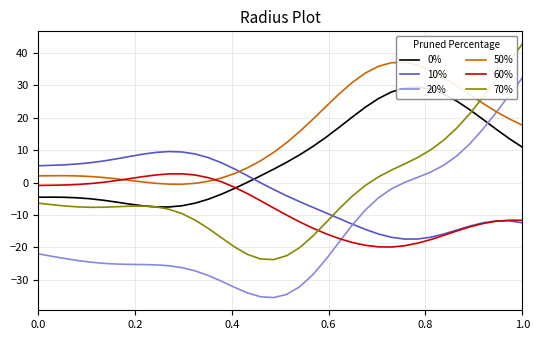

Reading left to right, list all the values displayed in this chart.

0%: -4.5	-4.5	-4.5	-4.7	-5.0	-5.5	-6.0	-6.6	-7.2	-7.5	-7.5	-7.1	-6.3	-5.1	-3.6	-1.8	0.1	2.1	4.2	6.3	8.6	11.2	14.0	17.1	20.2	23.3	25.9	28.0	29.2	29.5	28.8	27.3	25.1	22.5	19.5	16.5	13.6	10.9
10%: 5.2	5.3	5.5	5.8	6.2	6.7	7.4	8.1	8.8	9.3	9.6	9.5	8.8	7.7	6.1	4.2	2.1	-0.0	-2.1	-4.1	-5.9	-7.6	-9.4	-11.1	-12.8	-14.4	-15.8	-16.9	-17.4	-17.4	-16.8	-15.9	-14.6	-13.4	-12.4	-11.8	-11.8	-12.4
20%: -22.0	-22.7	-23.4	-24.0	-24.6	-24.9	-25.1	-25.2	-25.3	-25.4	-25.7	-26.3	-27.2	-28.7	-30.4	-32.3	-34.1	-35.2	-35.5	-34.5	-32.1	-28.4	-23.6	-18.4	-13.1	-8.5	-4.7	-1.9	0.1	1.6	3.3	5.4	8.3	12.0	16.6	21.7	27.0	32.3
50%: 2.1	2.1	2.1	2.1	1.9	1.6	1.2	0.7	0.2	-0.2	-0.5	-0.5	-0.2	0.4	1.4	2.8	4.6	6.7	9.3	12.4	15.8	19.6	23.5	27.4	30.9	33.8	35.9	37.0	37.1	36.3	34.7	32.4	29.9	27.1	24.4	21.9	19.7	17.7
60%: -0.9	-0.8	-0.7	-0.6	-0.3	0.1	0.6	1.2	1.8	2.4	2.7	2.7	2.3	1.5	0.3	-1.4	-3.4	-5.6	-7.8	-10.1	-12.2	-14.1	-15.8	-17.3	-18.5	-19.3	-19.8	-19.9	-19.5	-18.7	-17.6	-16.3	-14.9	-13.7	-12.6	-11.9	-11.6	-11.6
70%: -6.3	-6.8	-7.2	-7.5	-7.6	-7.6	-7.4	-7.3	-7.2	-7.5	-8.2	-9.6	-11.6	-14.1	-17.0	-19.8	-22.2	-23.6	-23.8	-22.5	-20.0	-16.5	-12.3	-8.1	-4.2	-0.9	1.8	3.9	5.8	7.7	10.1	13.1	16.9	21.3	26.4	31.8	37.4	42.8